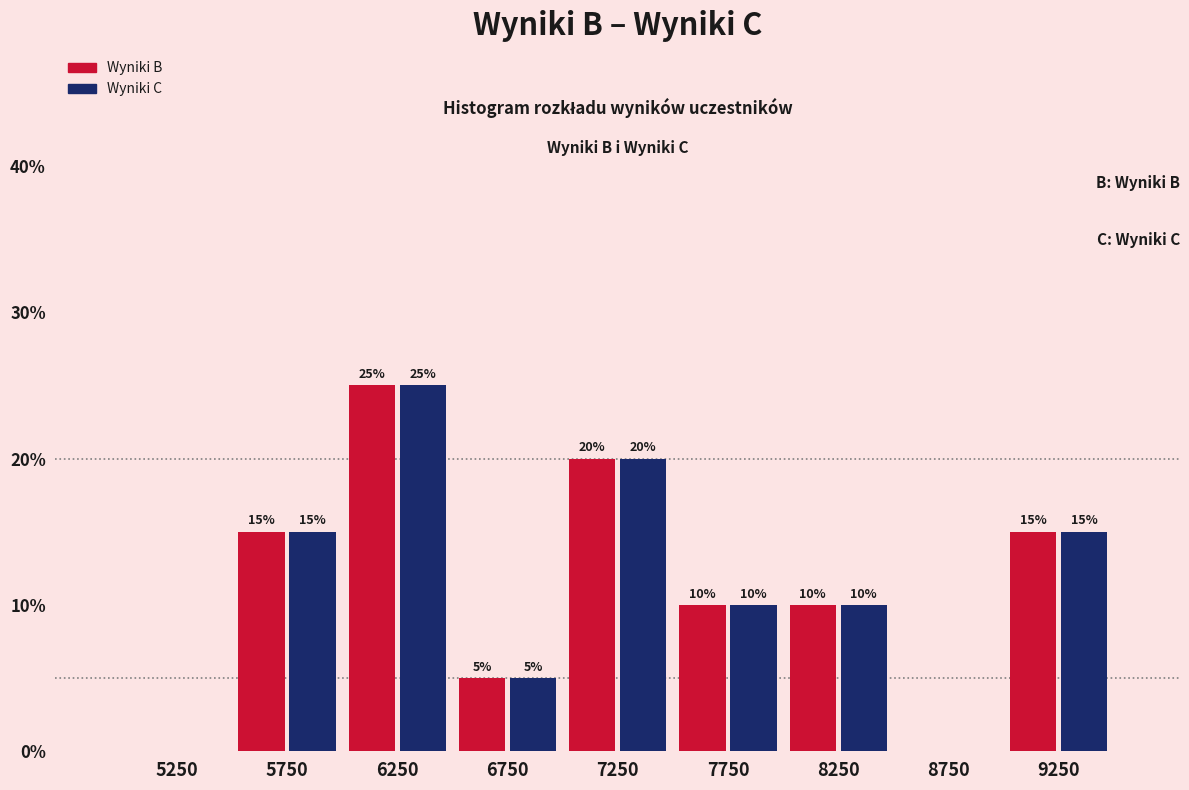

Reading right to left, list all the values displayed in this chart.

Wyniki B: 9250=15	8750=0	8250=10	7750=10	7250=20	6750=5	6250=25	5750=15	5250=0
Wyniki C: 9250=15	8750=0	8250=10	7750=10	7250=20	6750=5	6250=25	5750=15	5250=0